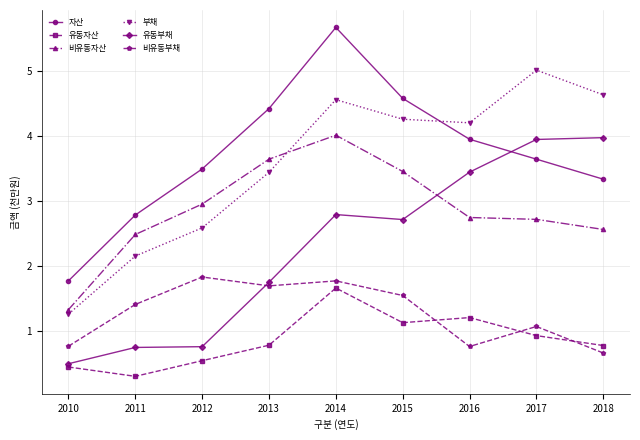

Where is the first local minimum for 부채?

2016